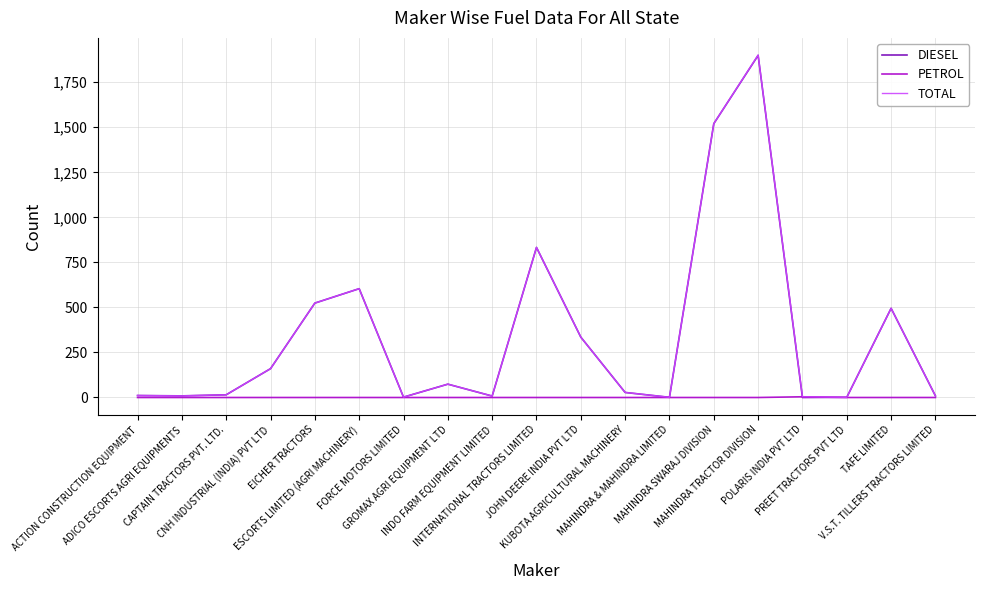

At which category does the chart reach its minimum across all series?

POLARIS INDIA PVT LTD